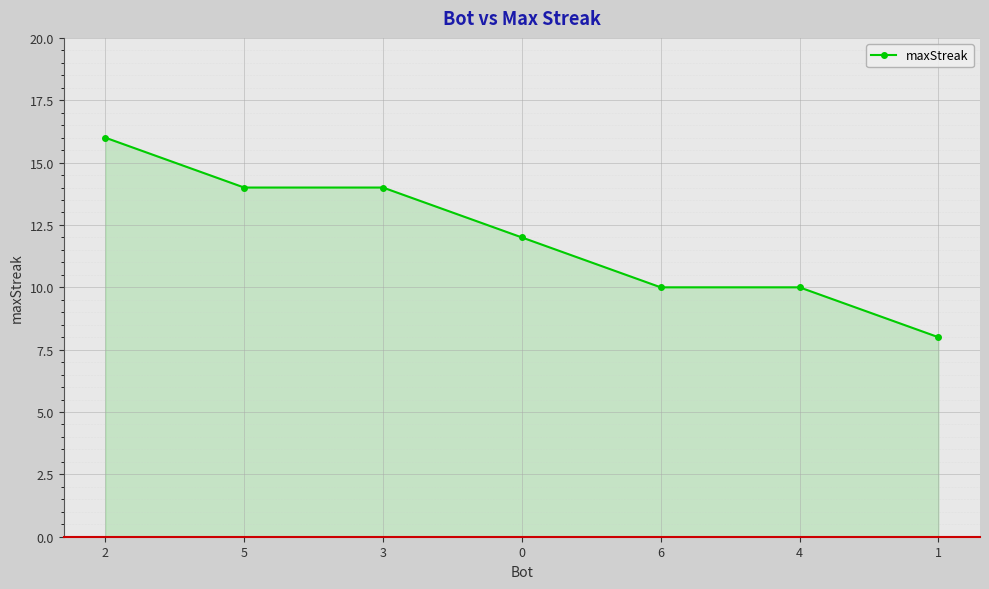

What is the change in value from 0 to 1?

-4